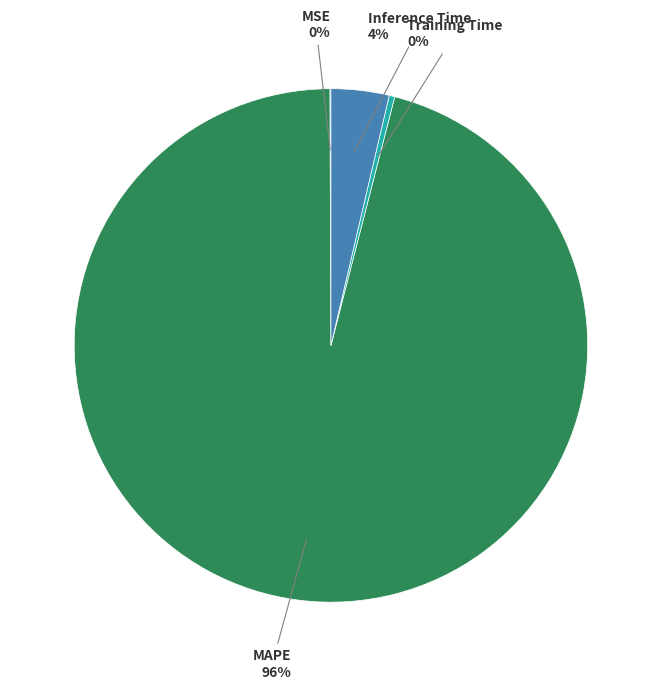

Which has a higher value, Training Time or Inference Time?

Inference Time